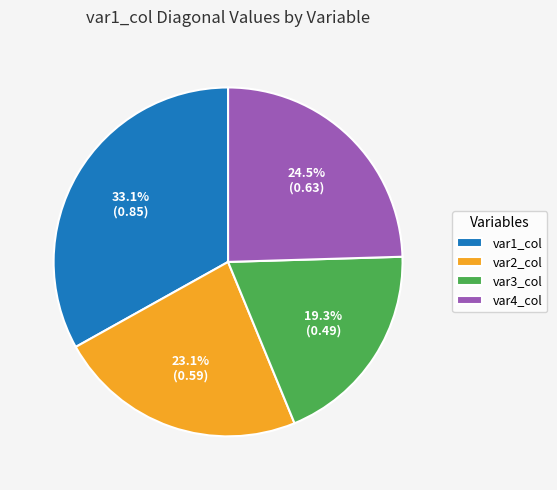

Count the number of slices in the pie.

4